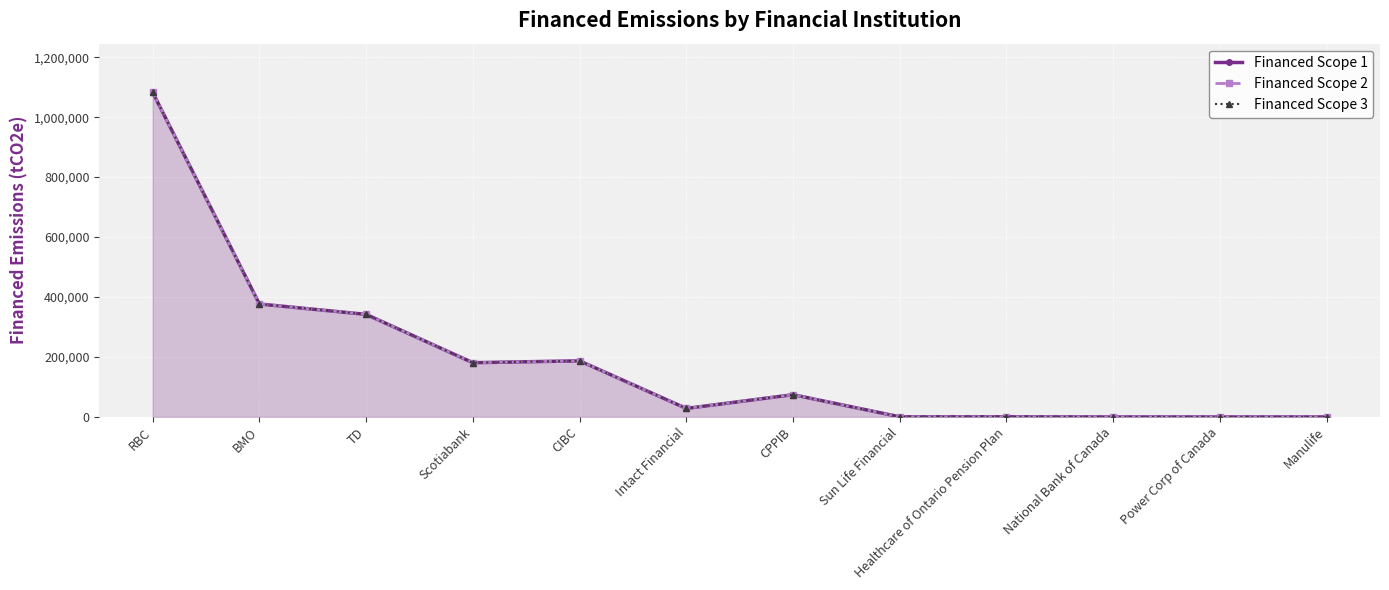

How many values in Financed Scope 2 are above zero?

9